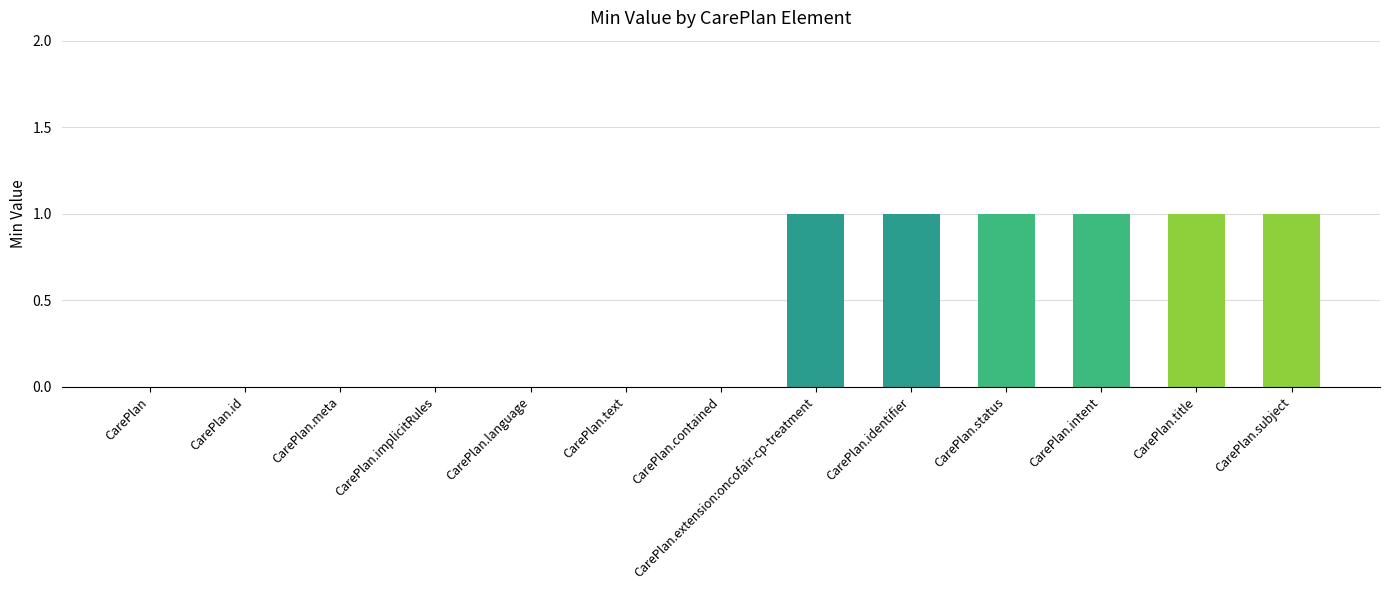

What value does the data have at CarePlan.identifier?

1